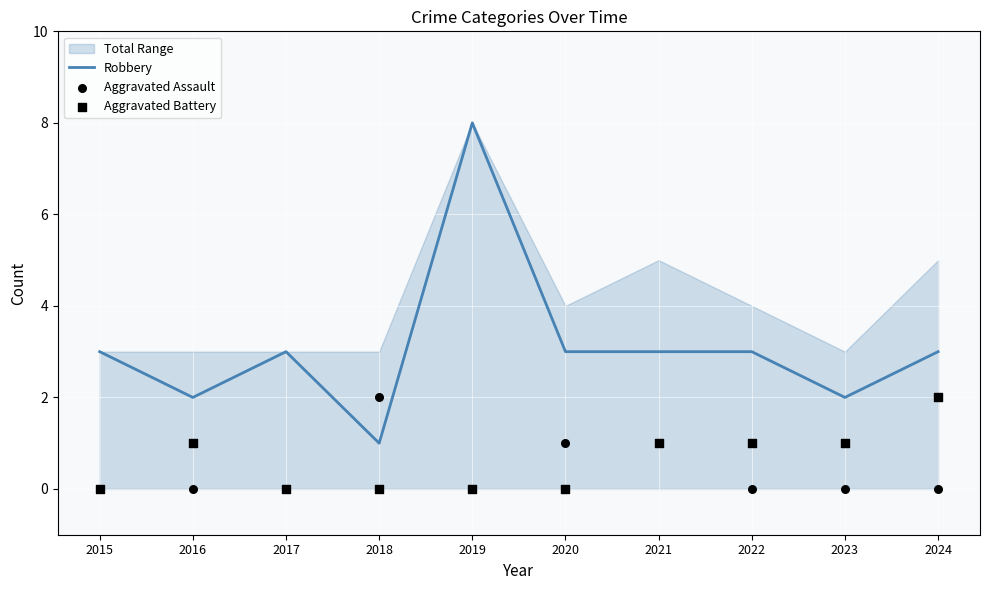

At how many categories does at least one series exceed 1?

10